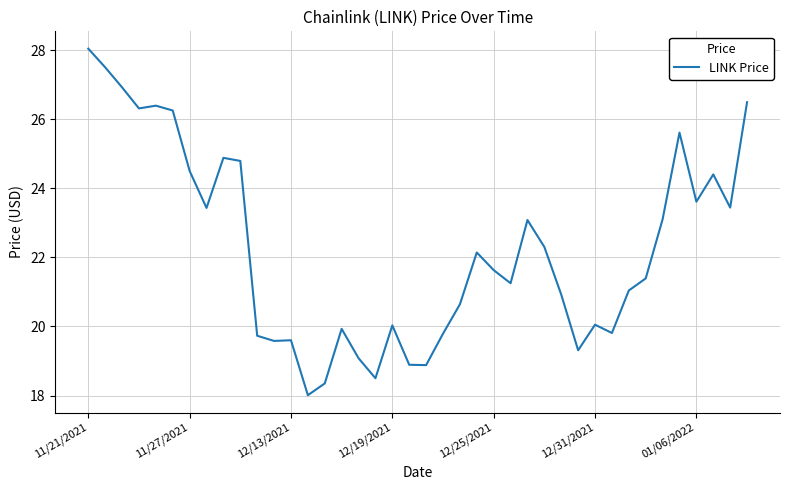

What is the maximum value shown in the chart?

28.0